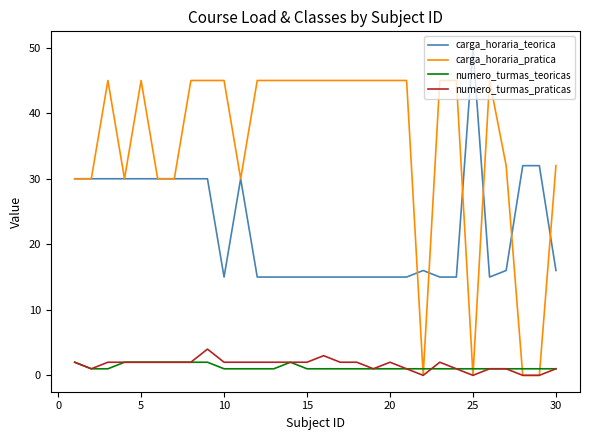

How many distinct data groups are displayed?

4